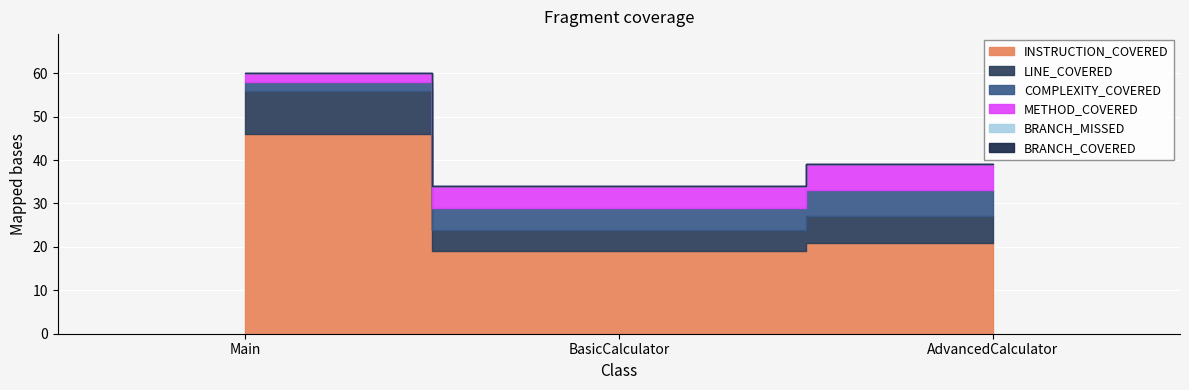

True or false: METHOD_COVERED has a value of 1 at Main.

False